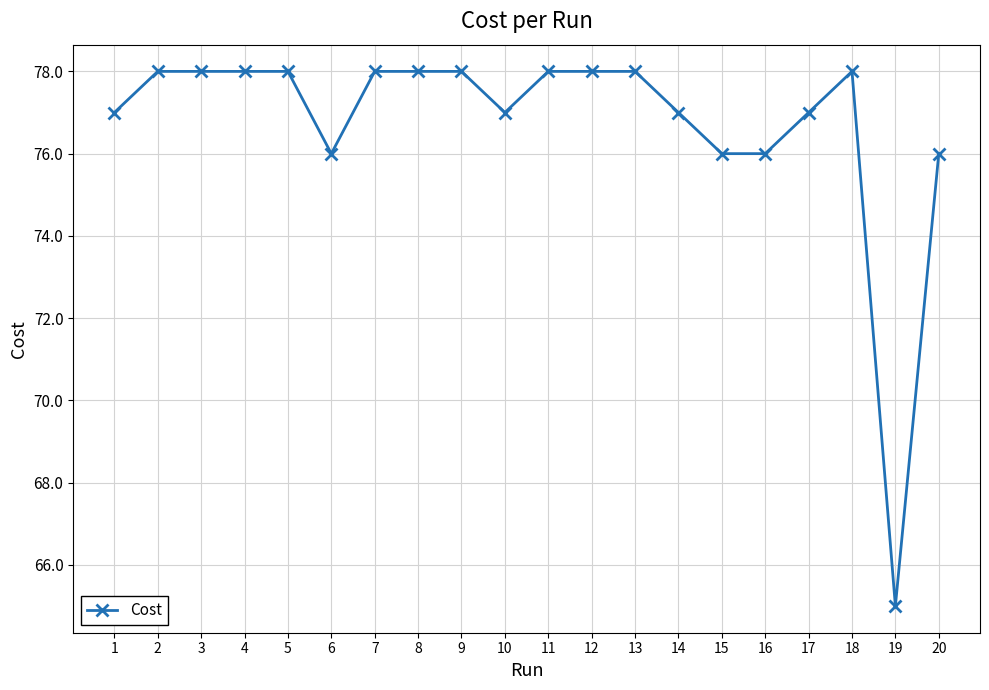

How many data points does each series have?

20